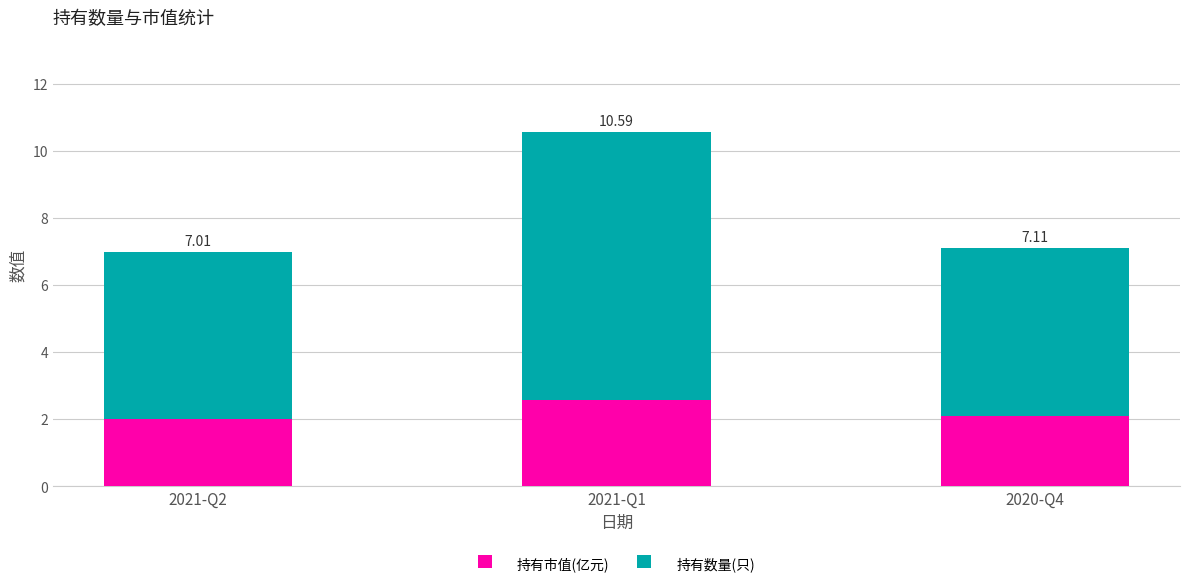

What are all the series names shown in the legend?

持有市值(亿元), 持有数量(只)